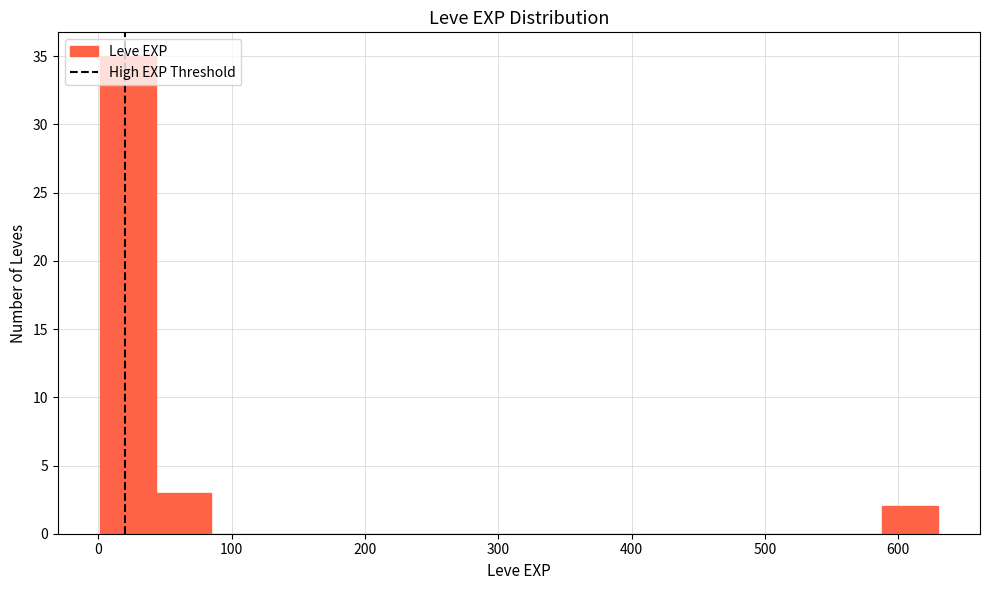

Reading left to right, transcribe this chart: for each bar, give the range it covers on the x-axis and its height. Neither the bar edges nor the heights are printed on the chart, so give them approximately, as read against the axes.

0 to 40: 35
40 to 80: 3
80 to 130: 0
130 to 170: 0
170 to 210: 0
210 to 250: 0
250 to 290: 0
290 to 340: 0
340 to 380: 0
380 to 420: 0
420 to 460: 0
460 to 500: 0
500 to 550: 0
550 to 590: 0
590 to 630: 2